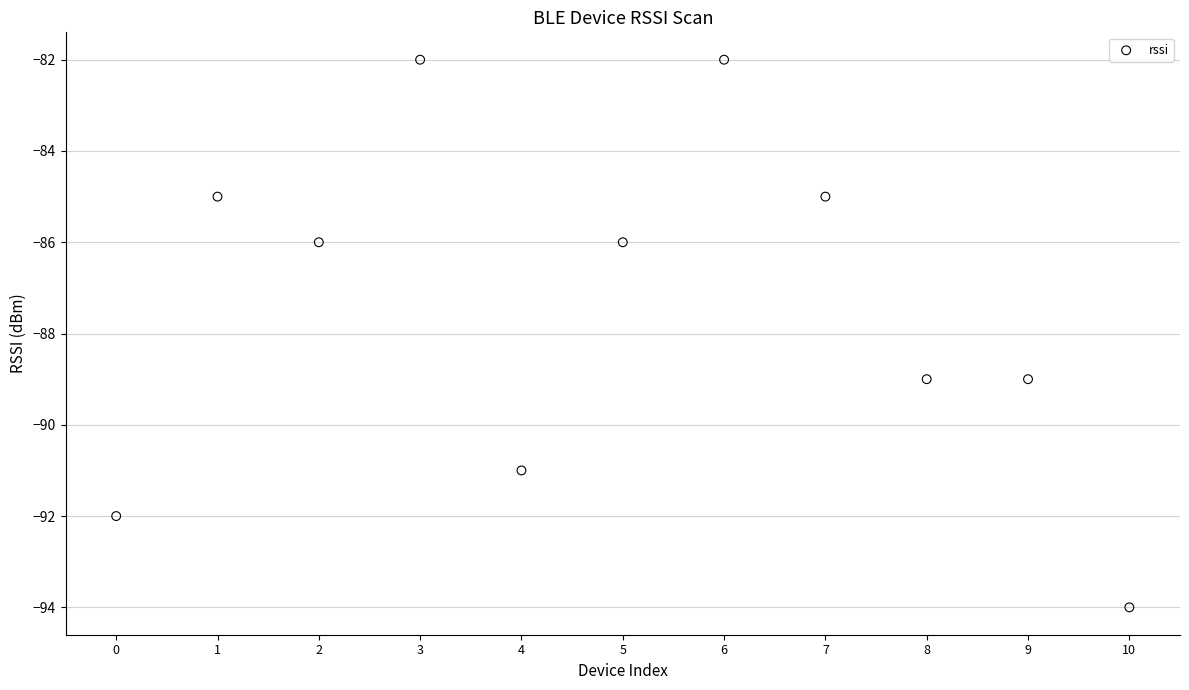

What is the range of Y values (max minus min)?

12